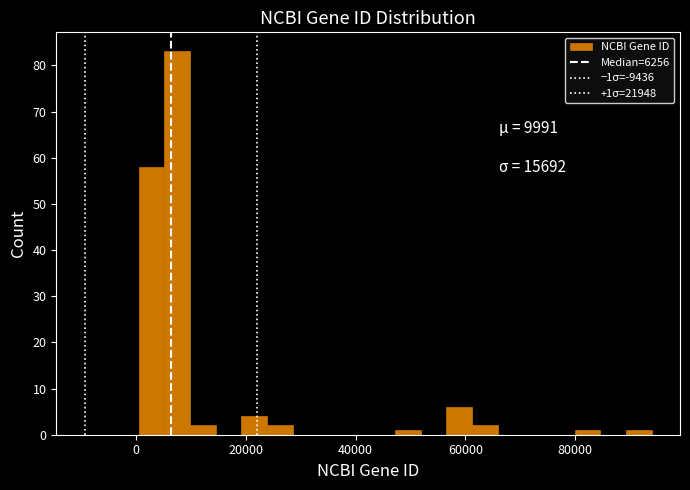

Read against the x-axis, roughly where is the centre of the tallest bar?

8000